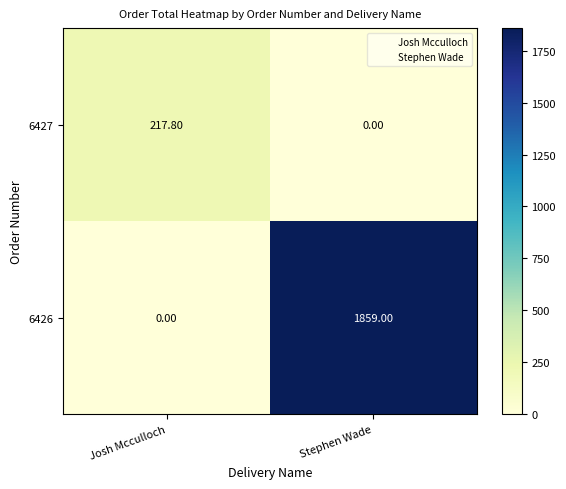

At which category is the sum across all series the highest?

Stephen Wade